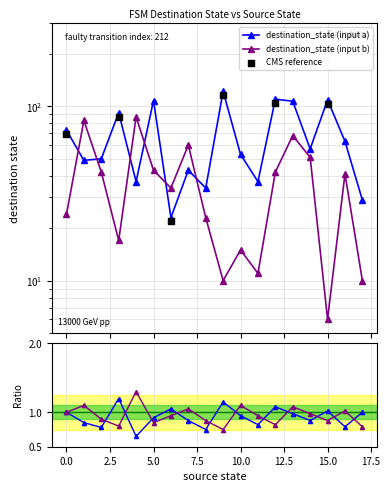

Which series has the largest total across all categories?

destination_state (input a)